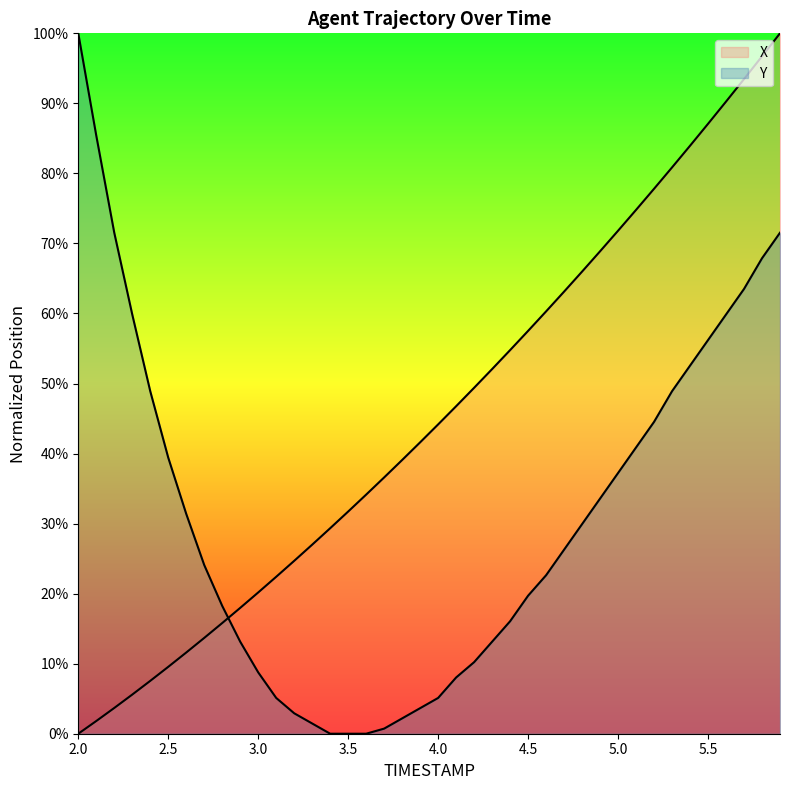

The X series shows 0.6 at 4.0. True or false?

False